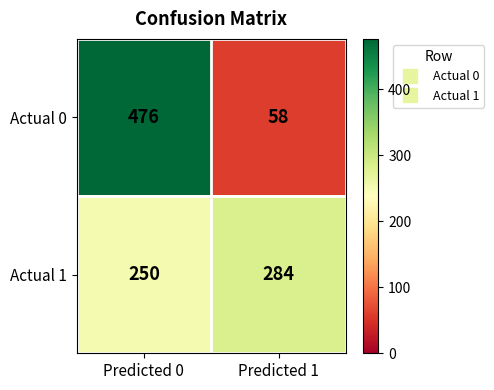

How many data points does each series have?

2